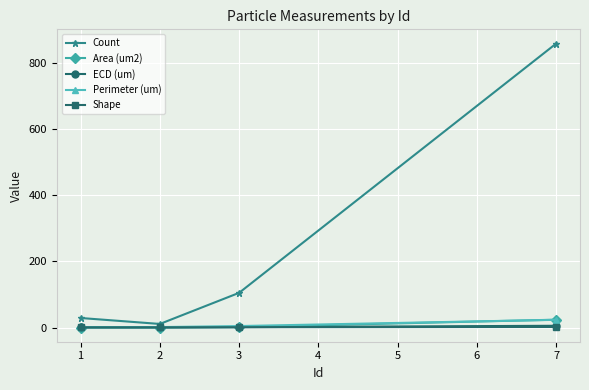

What is the lowest value of the Shape series?

0.8